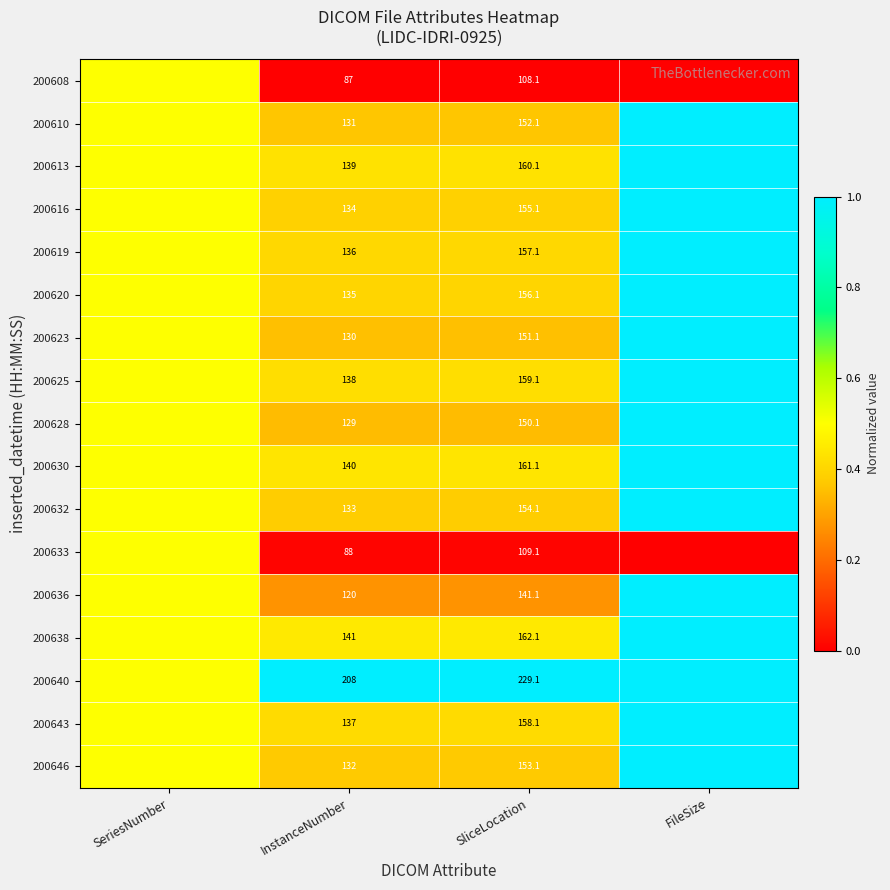

What is the difference between the 200625 values at InstanceNumber and SliceLocation?

21.1